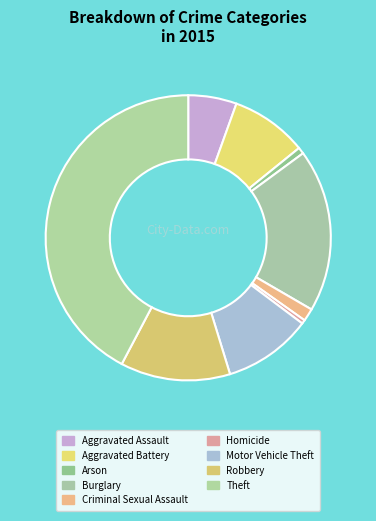

Does Motor Vehicle Theft represent more than half of the total?

No